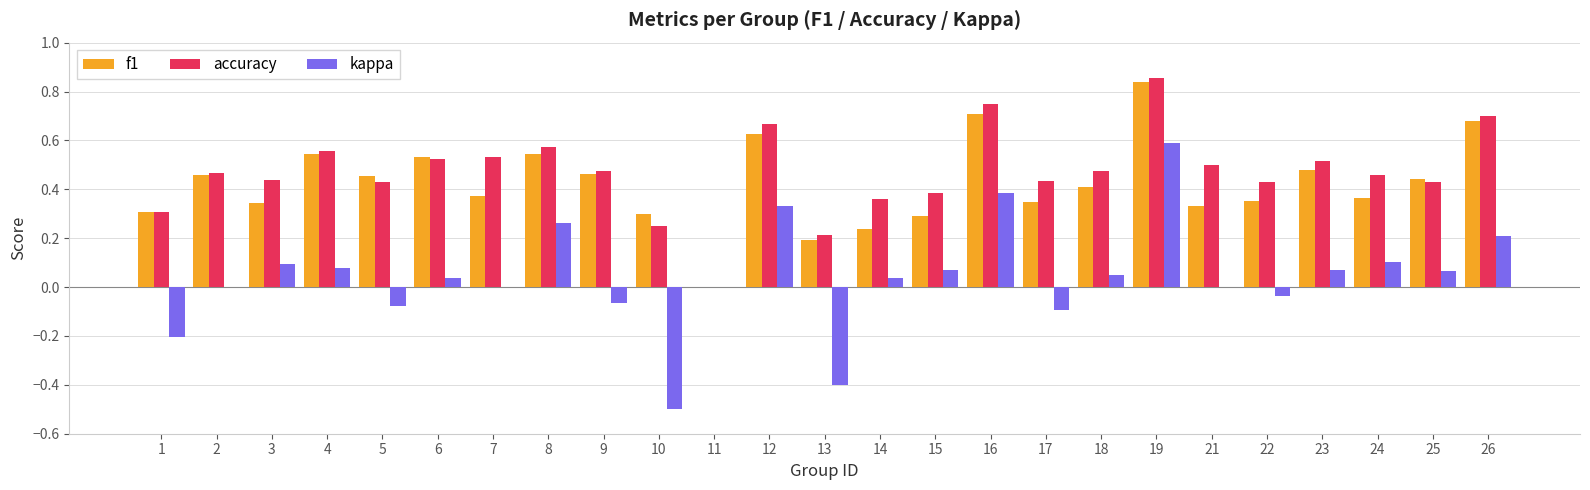

Which label corresponds to the largest value in the chart?

19